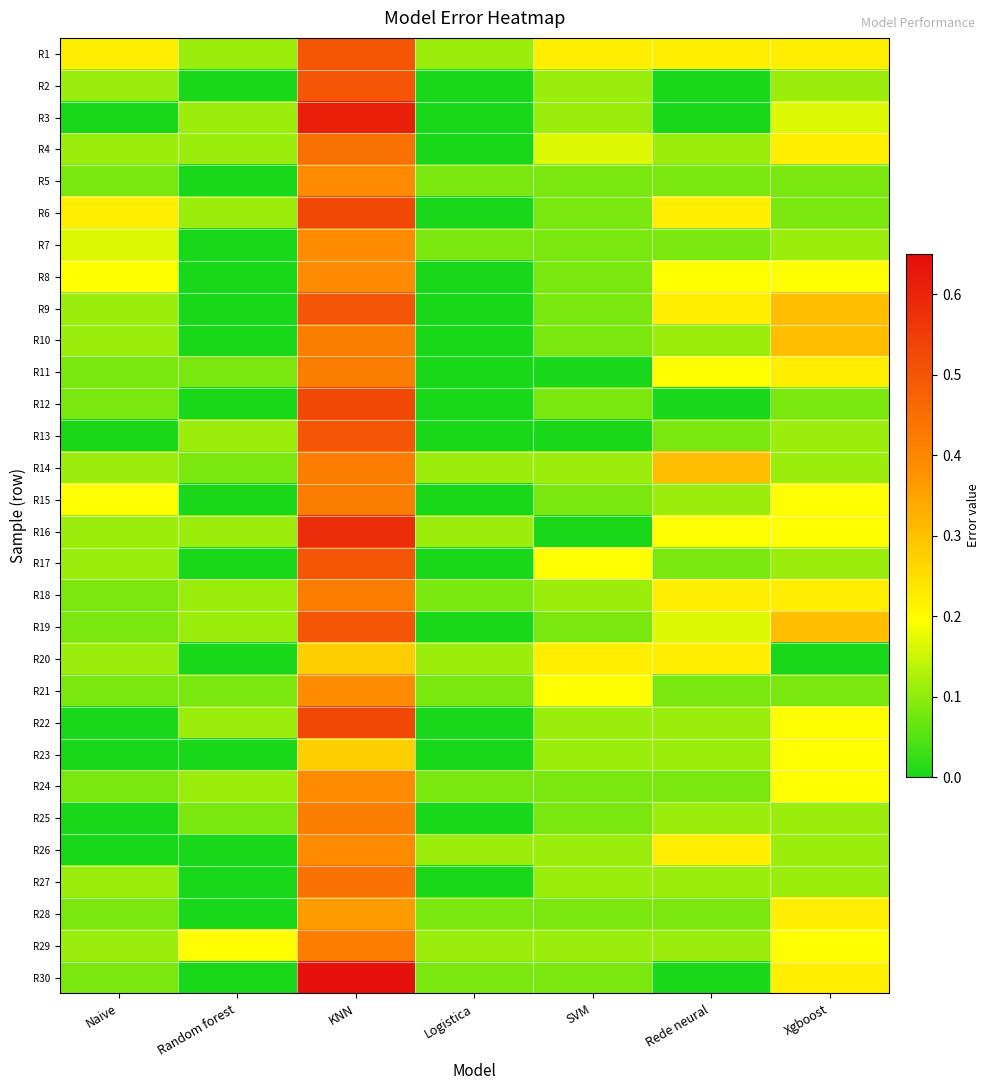

At how many categories does at least one series exceed 0?

7